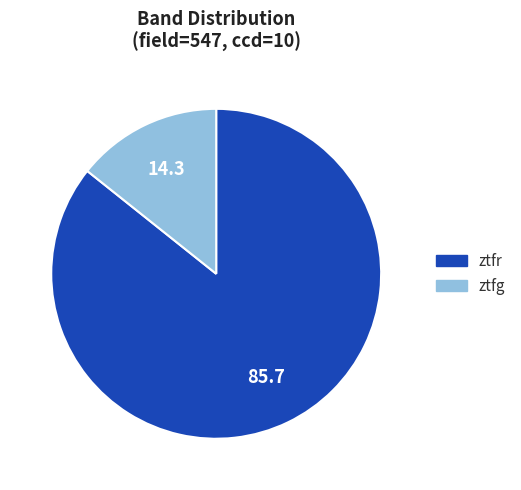

Do ztfr and ztfg together represent more than half of the pie?

Yes